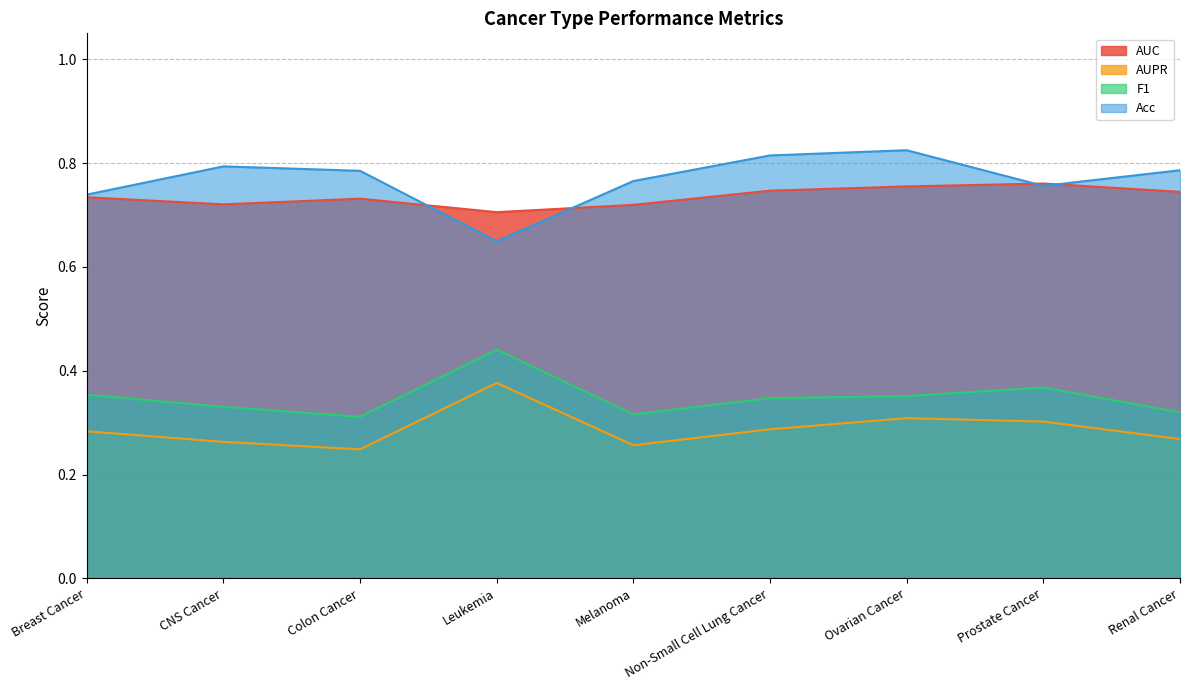

What is the label of the 8th point from the right?

CNS Cancer